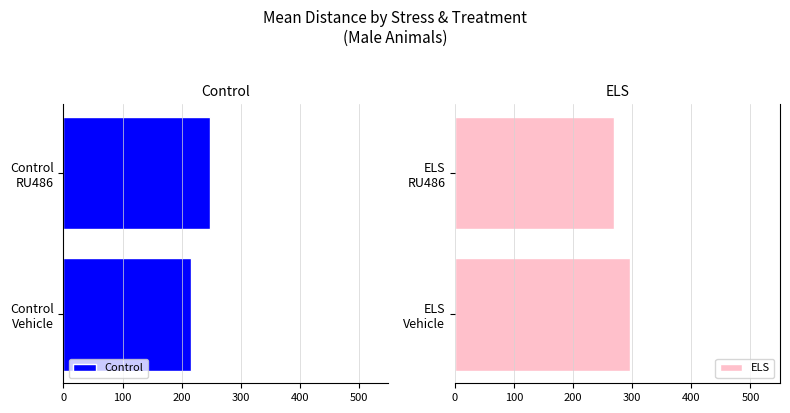

What is the maximum value for ELS?

296.1